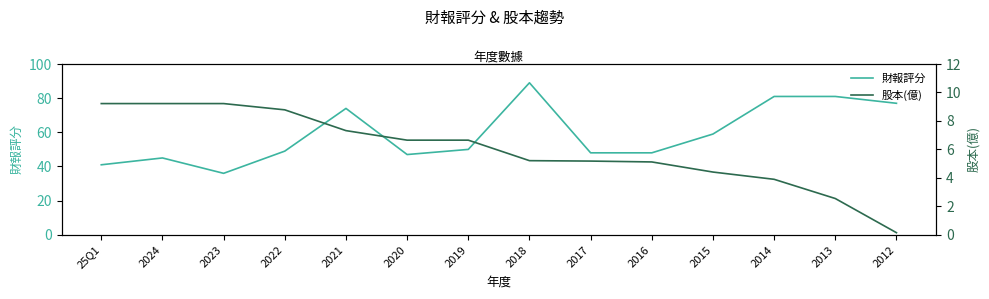

What are all the series names shown in the legend?

財報評分, 股本(億)